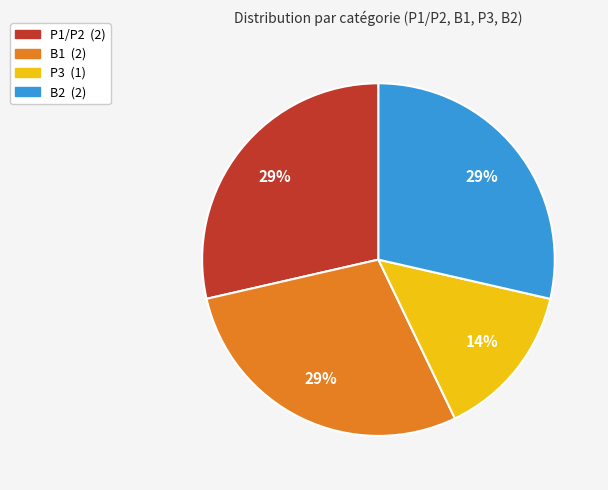

Is the sum of B1 and P3 greater than half?

No